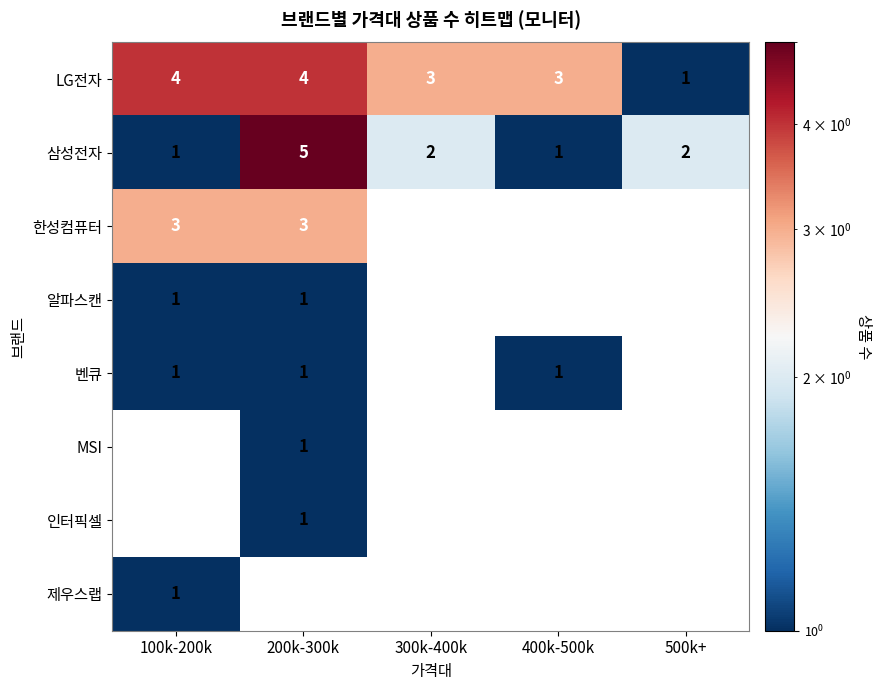

Count the 삼성전자 values in the range 1 to 2.

4